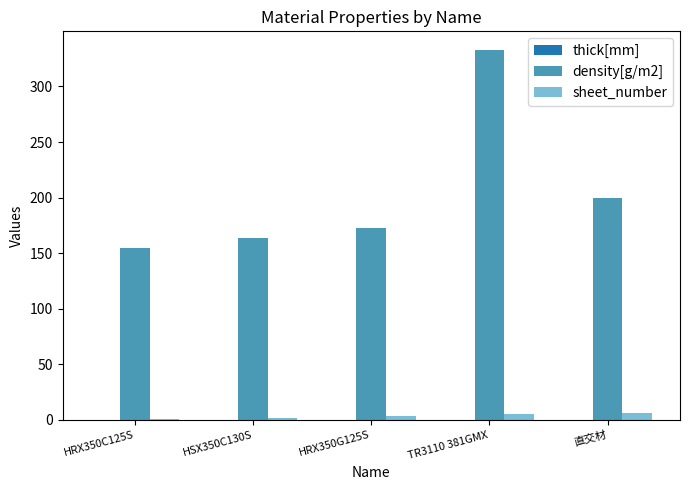

At which category is the sum across all series the highest?

TR3110 381GMX